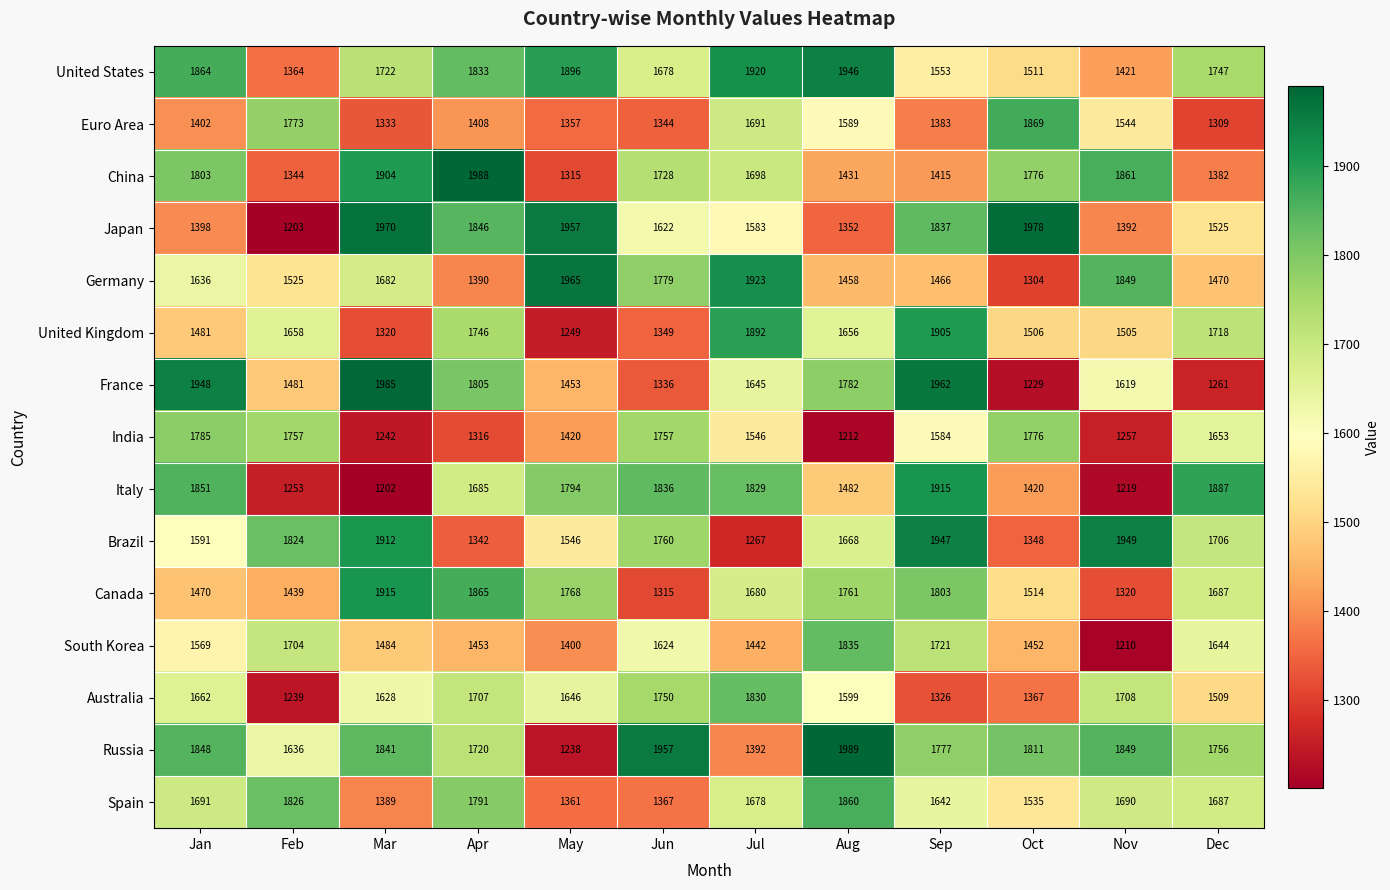

At which category is the sum across all series the highest?

Sep